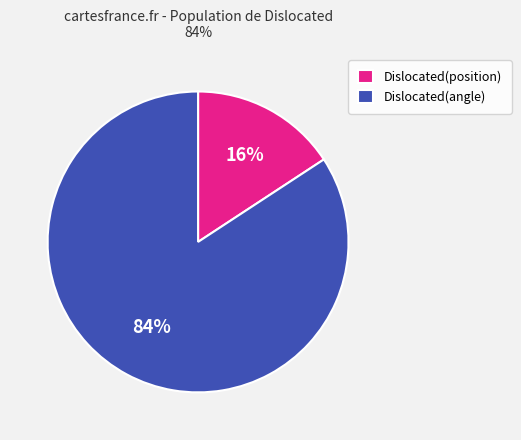

The Dislocated(position) slice represents 27% of the pie. True or false?

False